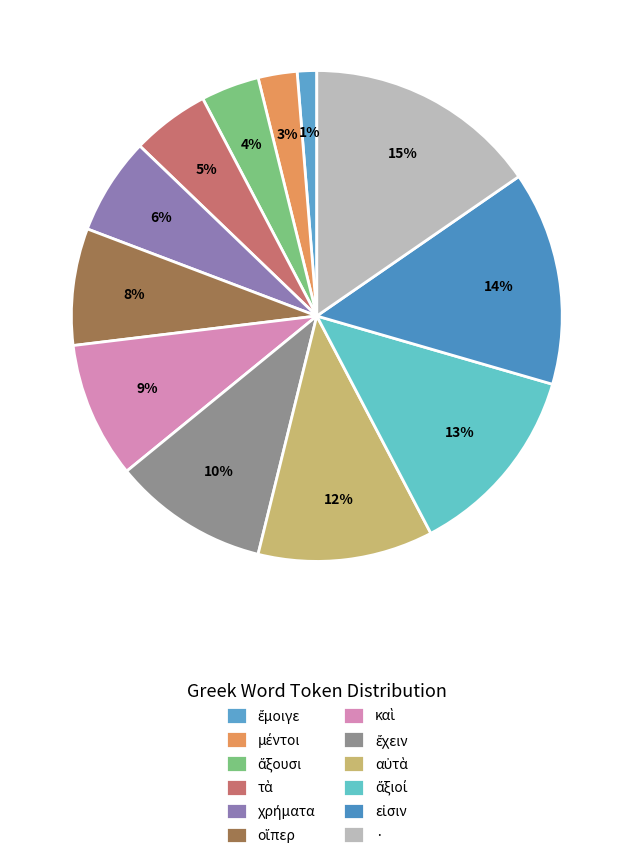

Approximately how many times larger is the value at εἰσιν compared to καὶ?

1.6